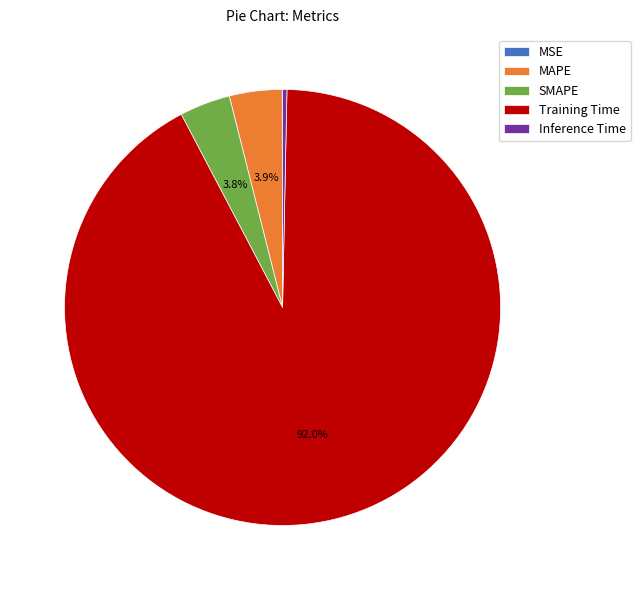

True or false: MAPE accounts for 4% of the total.

True